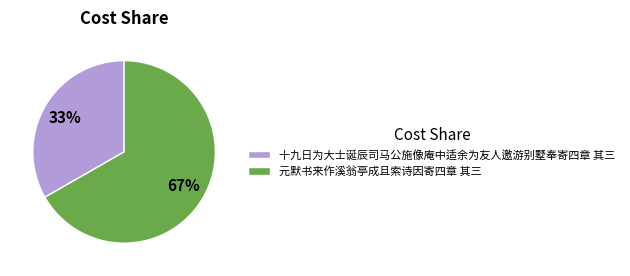

To the nearest percent, what portion does 元默书来作溪翁亭成且索诗因寄四章 其三 represent?

67%